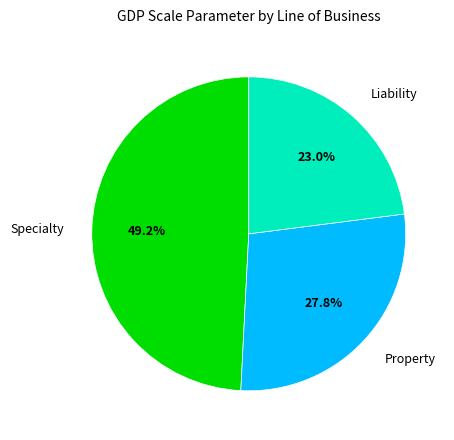

Is there a majority slice in this chart?

No